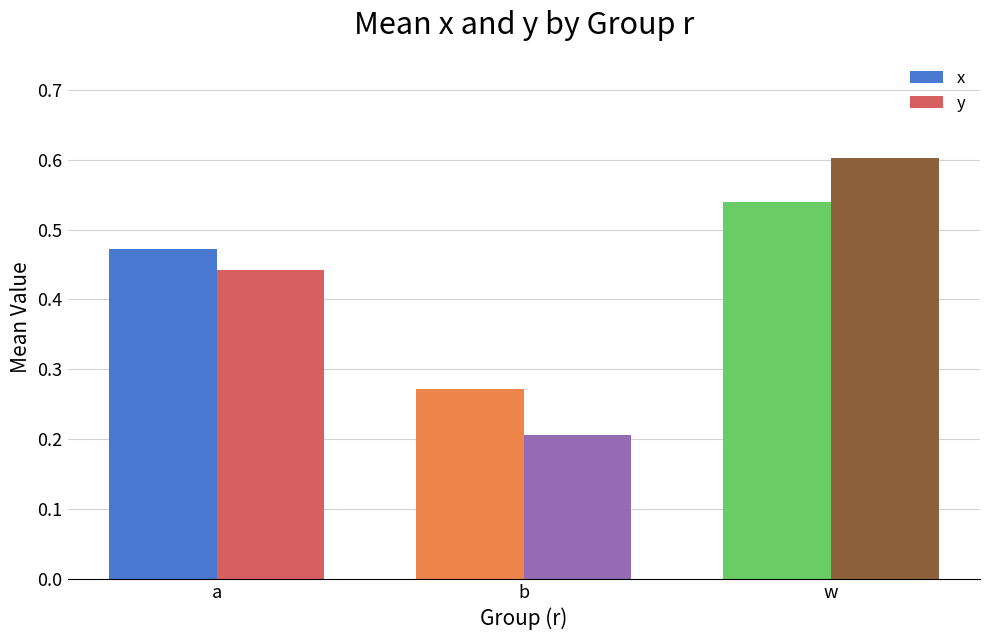

How many groups of bars are there?

3